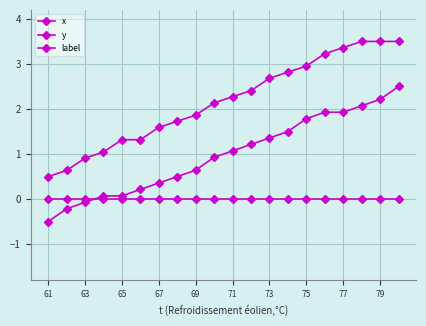

Reading right to left, extract all data points from this chart.

x: 2.5	2.2	2.1	1.9	1.9	1.8	1.5	1.4	1.2	1.1	0.9	0.6	0.5	0.4	0.2	0.1	0.1	-0.1	-0.2	-0.5
y: 3.5	3.5	3.5	3.4	3.2	3.0	2.8	2.7	2.4	2.3	2.1	1.9	1.7	1.6	1.3	1.3	1.0	0.9	0.6	0.5
label: 0.0	0.0	0.0	0.0	0.0	0.0	0.0	0.0	0.0	0.0	0.0	0.0	0.0	0.0	0.0	0.0	0.0	0.0	0.0	0.0